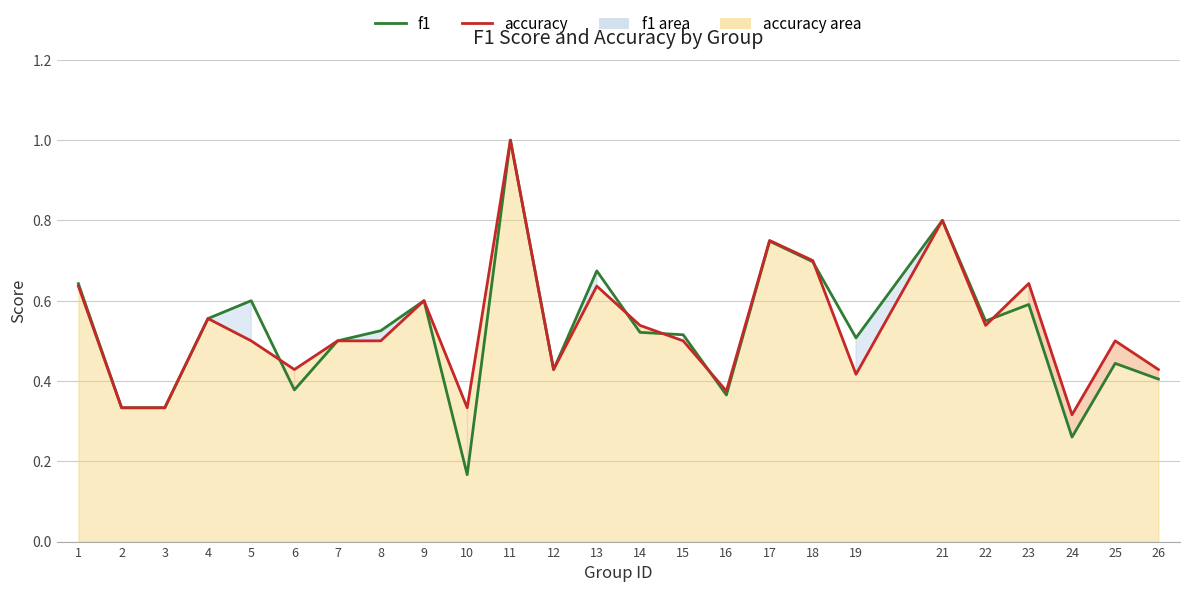

What is the sum of the accuracy (line) values at 8 and 26?

0.9